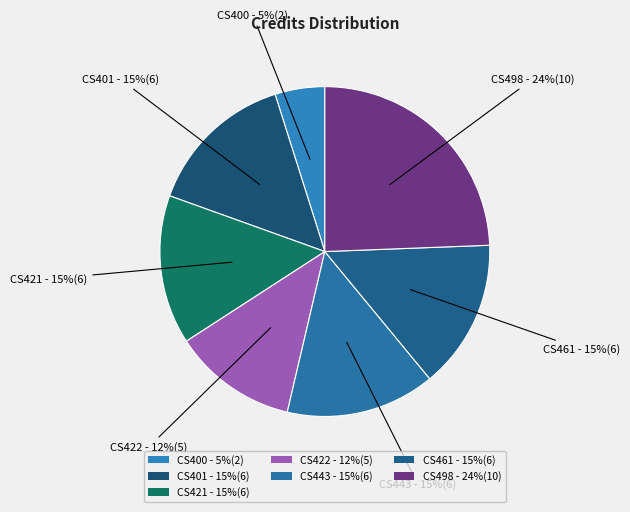

Count the number of slices in the pie.

7